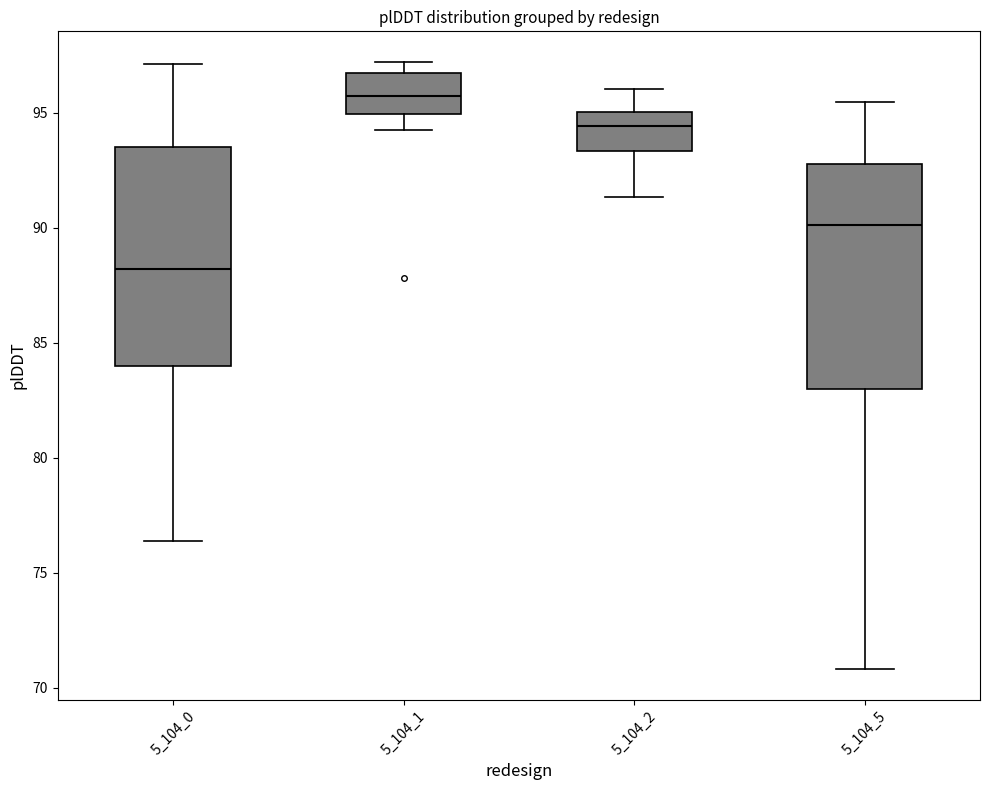

Reading left to right, transcribe this box plot: for each box, give where its median line is, the range the box spans, and where its two whiskers end, as read against the y-axis. The values are not printed on the chart, so give them approximately, as read against the axis.

5_104_0: median 88.0, box 84.0 to 93.5, whiskers 76.5 to 97.0
5_104_1: median 95.5, box 95.0 to 96.5, whiskers 94.0 to 97.0
5_104_2: median 94.5, box 93.5 to 95.0, whiskers 91.5 to 96.0
5_104_5: median 90.0, box 83.0 to 93.0, whiskers 71.0 to 95.5